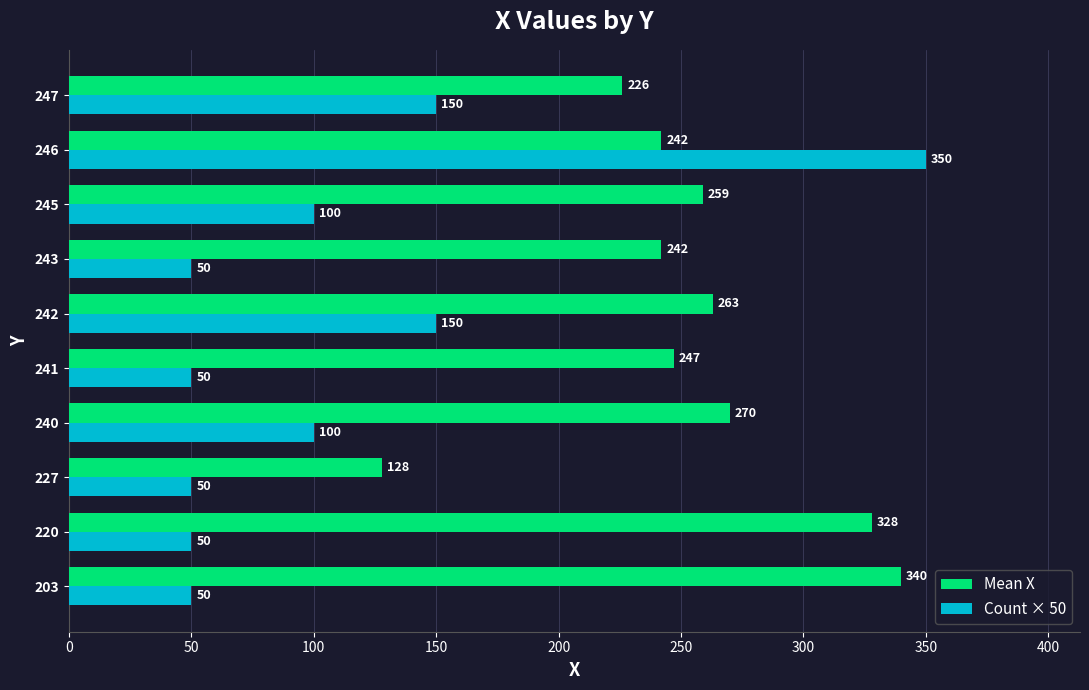

The Mean X series shows 196 at 227. True or false?

False